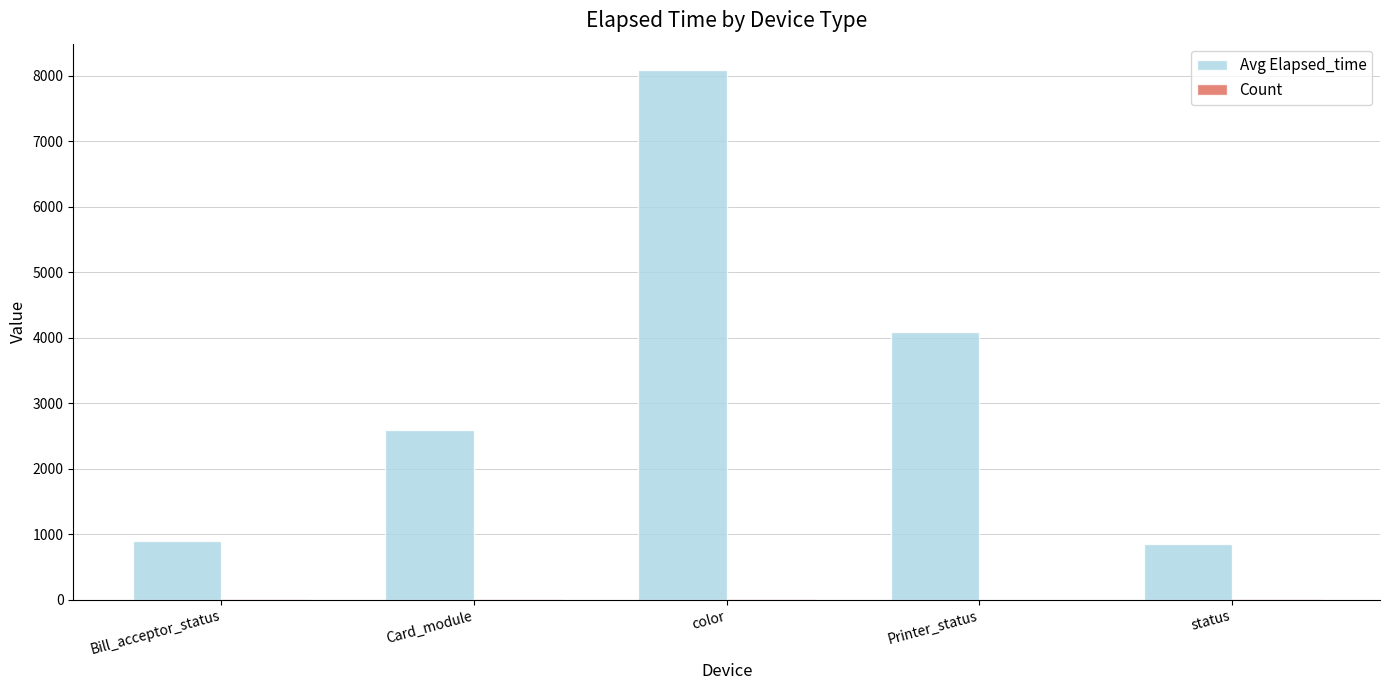

How many groups of bars are there?

5